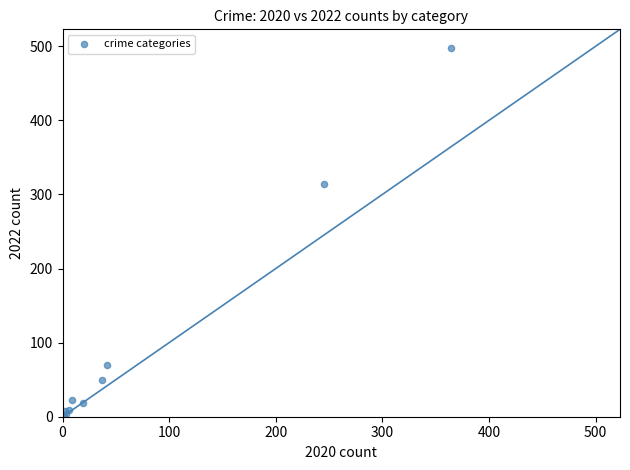

What Y value in the scatter plot is closest to 249?

314